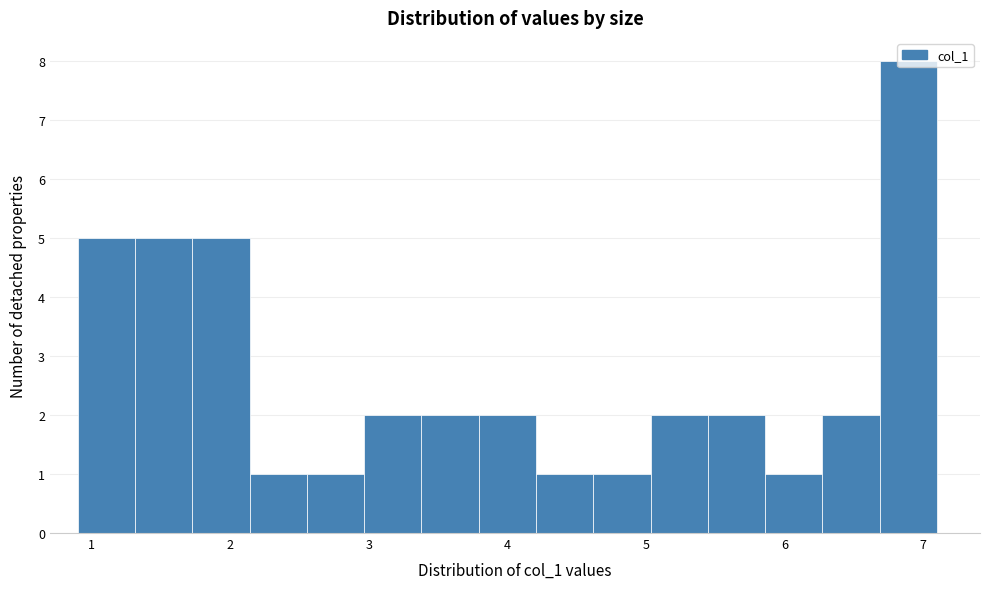

Which range on the x-axis has the tallest bar?

6.7 to 7.1